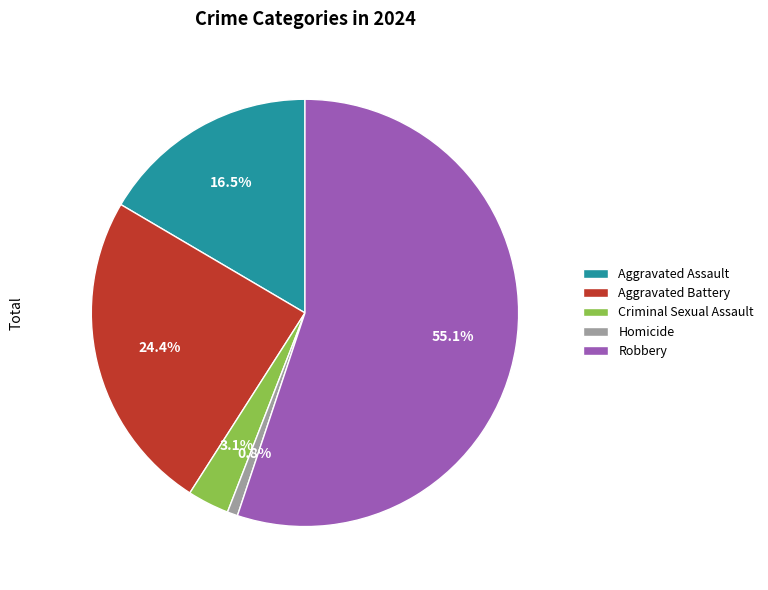

To the nearest percent, what percentage of the pie is Aggravated Battery?

24%